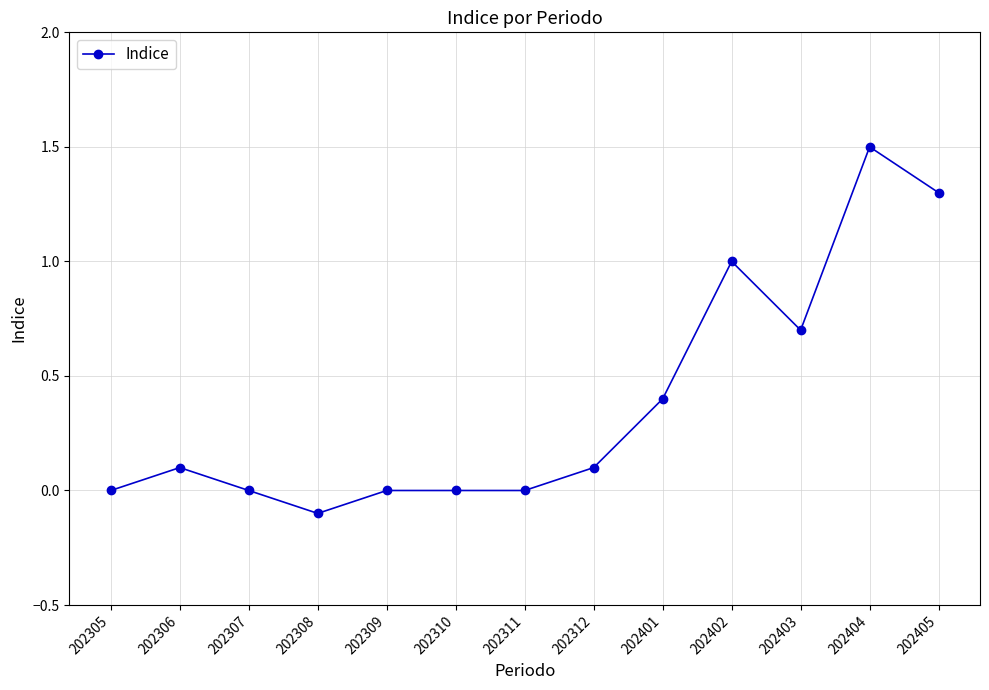

How many data points does each series have?

13